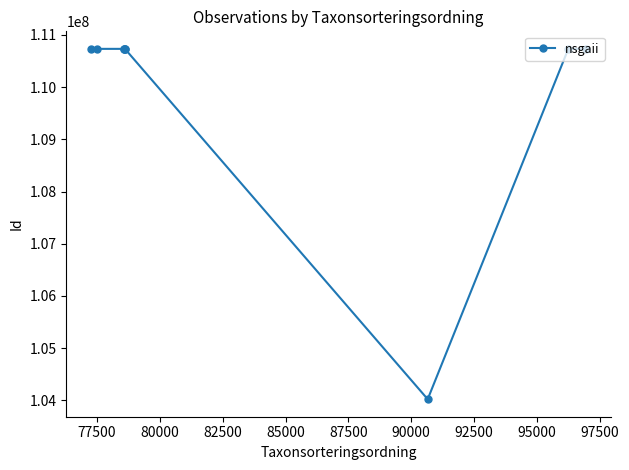

What is the greatest value displayed?

110732872